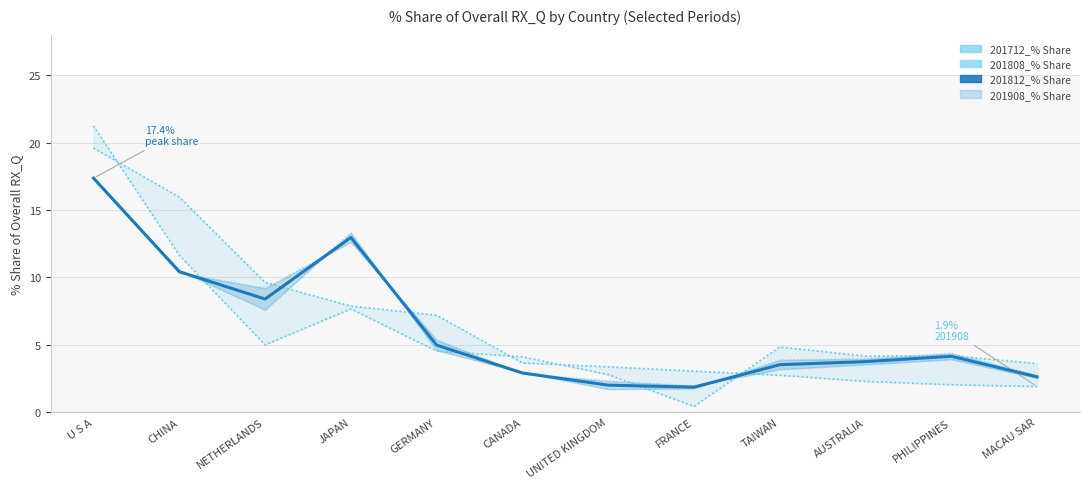

What is the difference between the highest and lowest values at JAPAN?

5.6